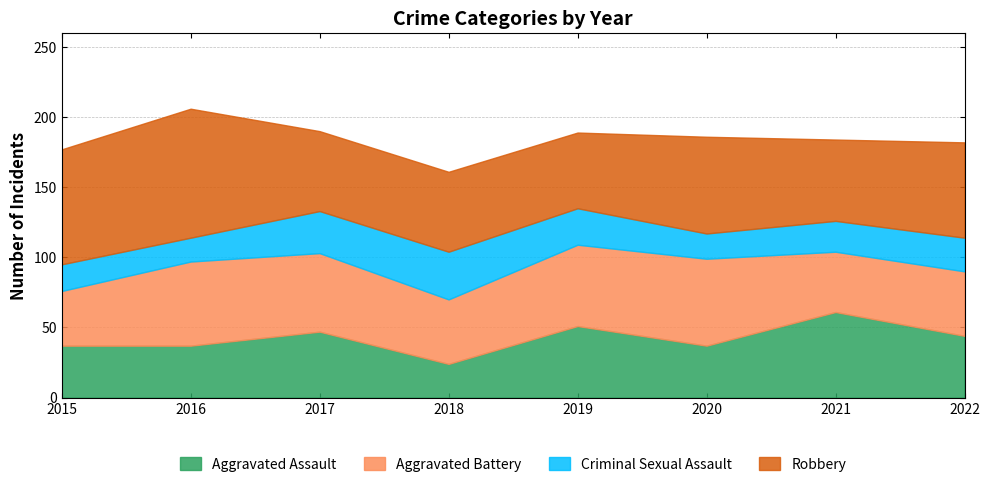

At which label is Aggravated Assault closest to 42?

2022